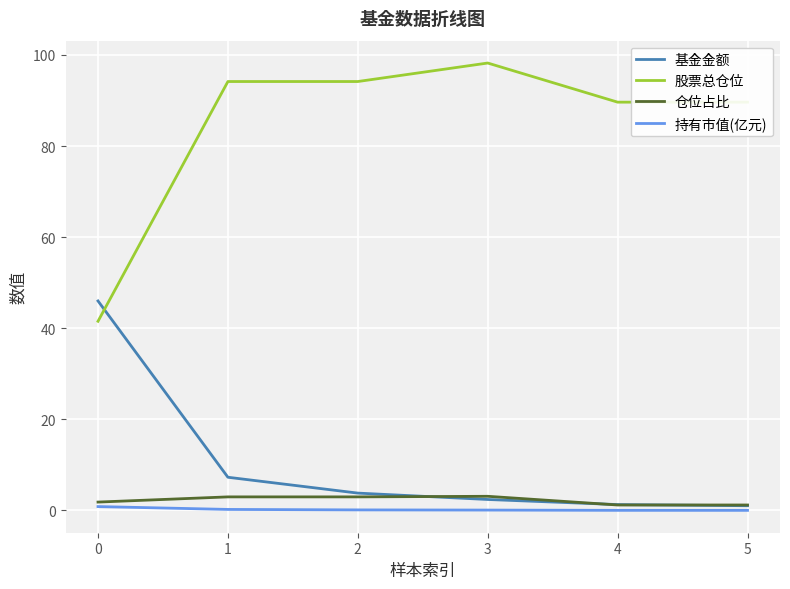

Read the 持有市值(亿元) value at 1.

0.2